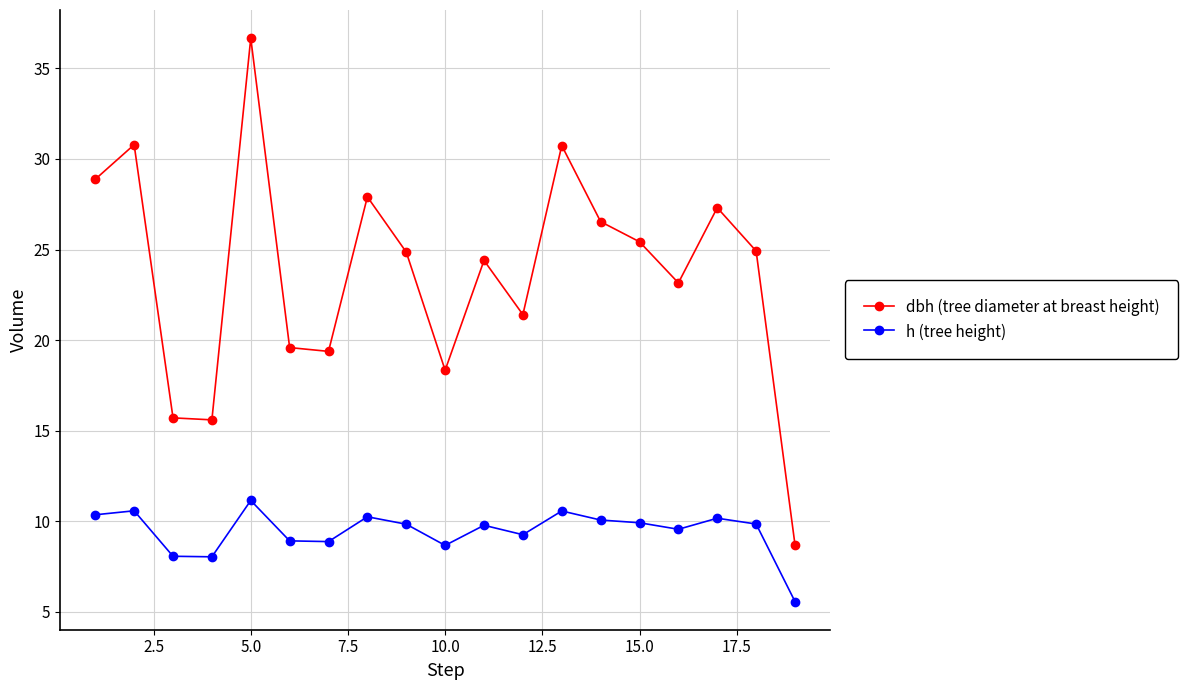

Which series has the largest range (max minus min)?

dbh (tree diameter at breast height)